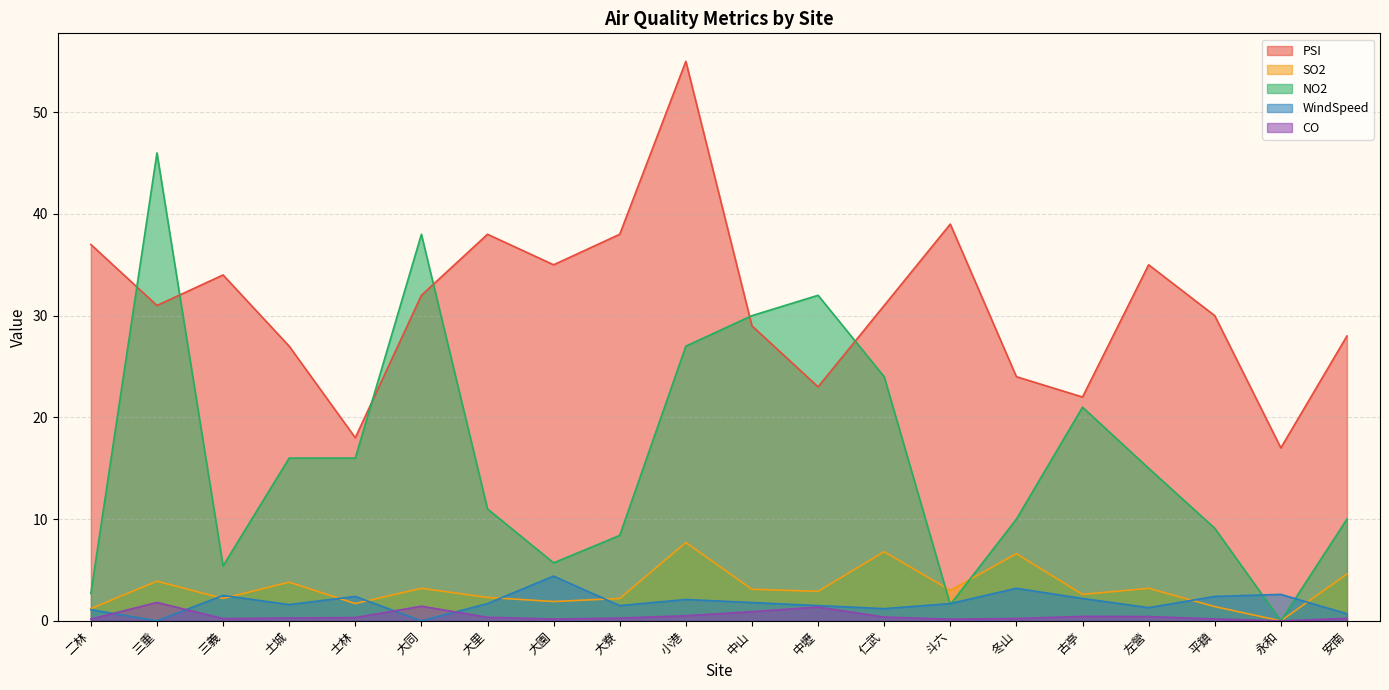

List the labels in order of CO value, smallest first.

永和, 二林, 斗六, 大園, 平鎮, 三義, 冬山, 安南, 大寮, 土城, 士林, 大里, 仁武, 左營, 古亭, 小港, 中山, 中壢, 大同, 三重